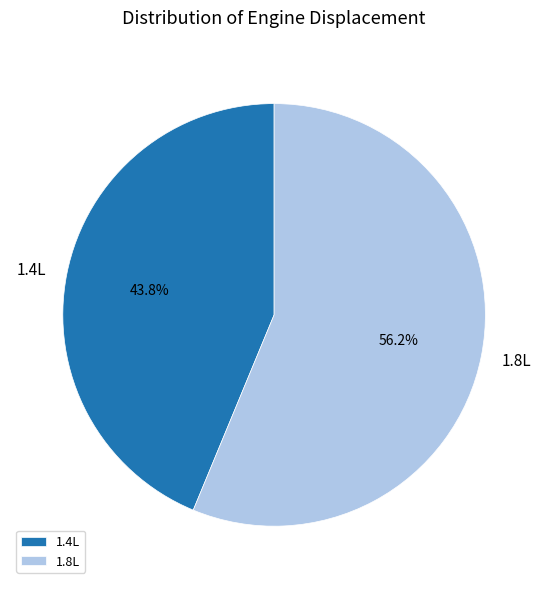

Which slice represents more than half of the pie?

1.8L